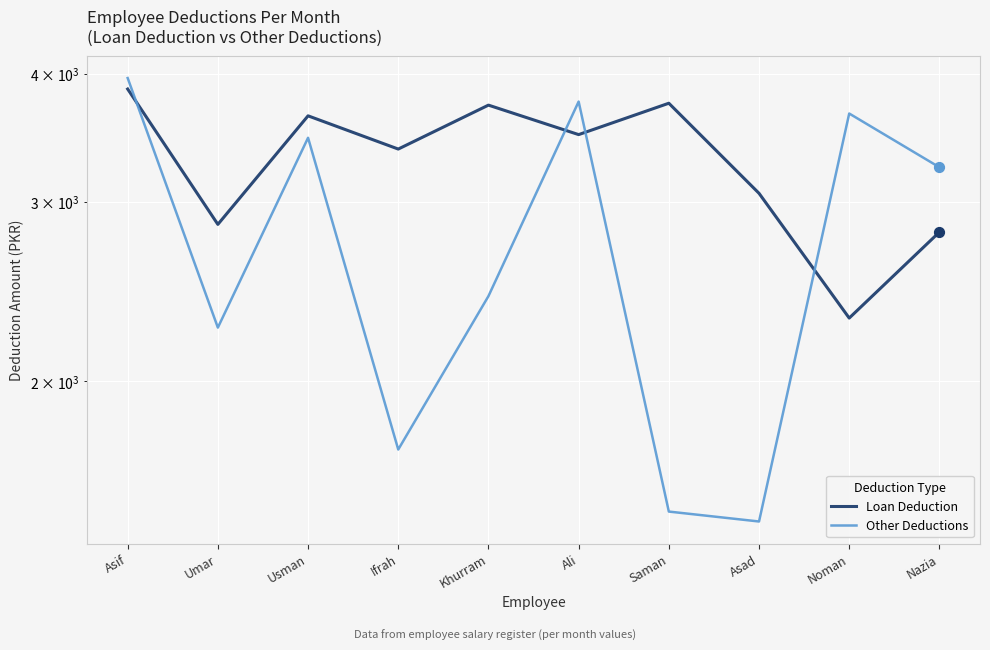

What is the total value across all series at Ali?

7248